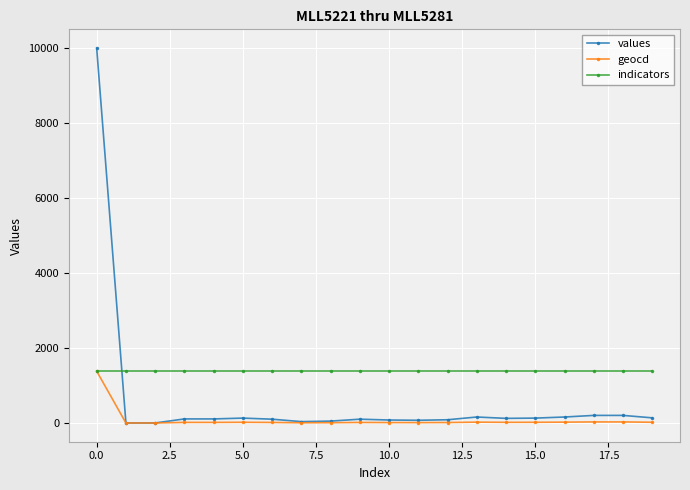

Which series has the widest spread of values?

values